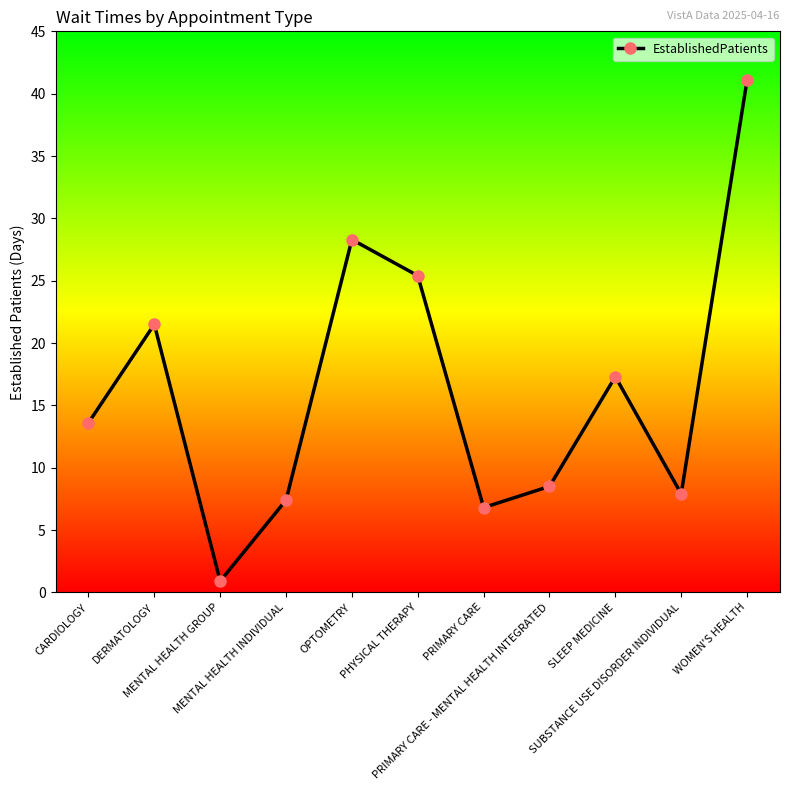

At which label is the value closest to 21?

DERMATOLOGY